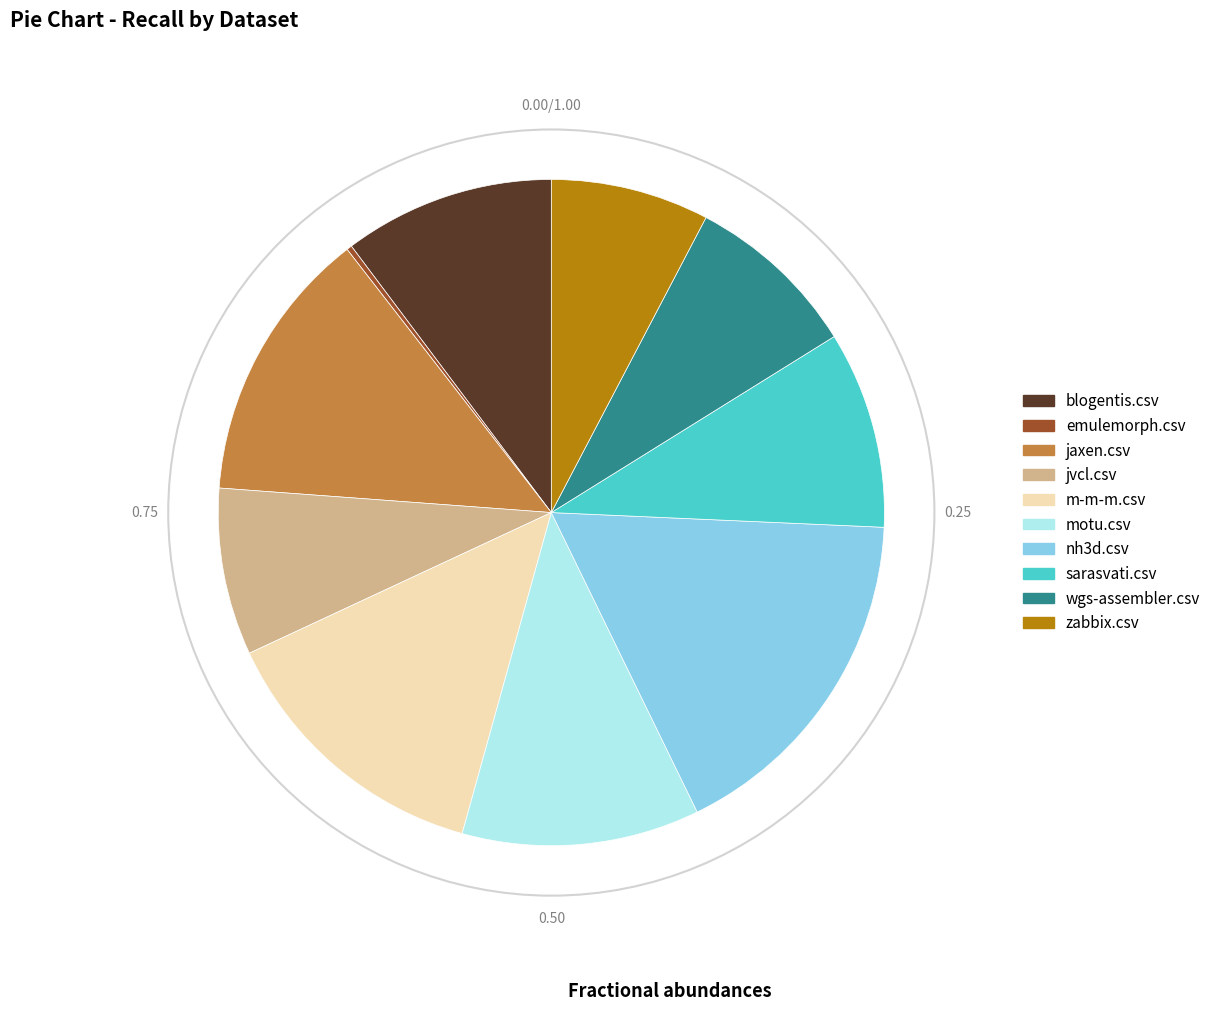

Is jvcl.csv the majority of the pie?

No